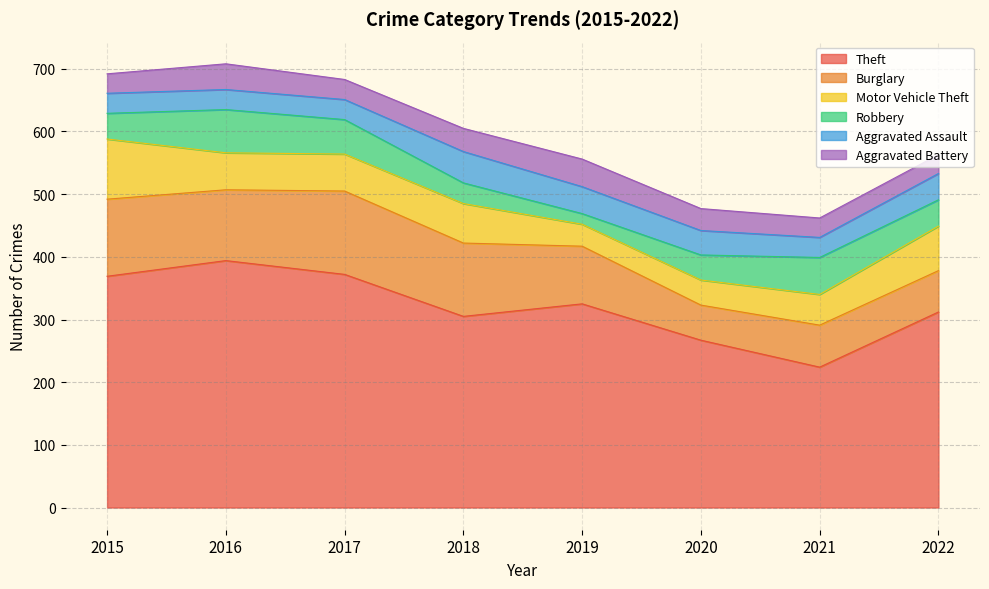

Between which two adjacent categories do Aggravated Assault and Aggravated Battery first intersect?

2015 and 2016